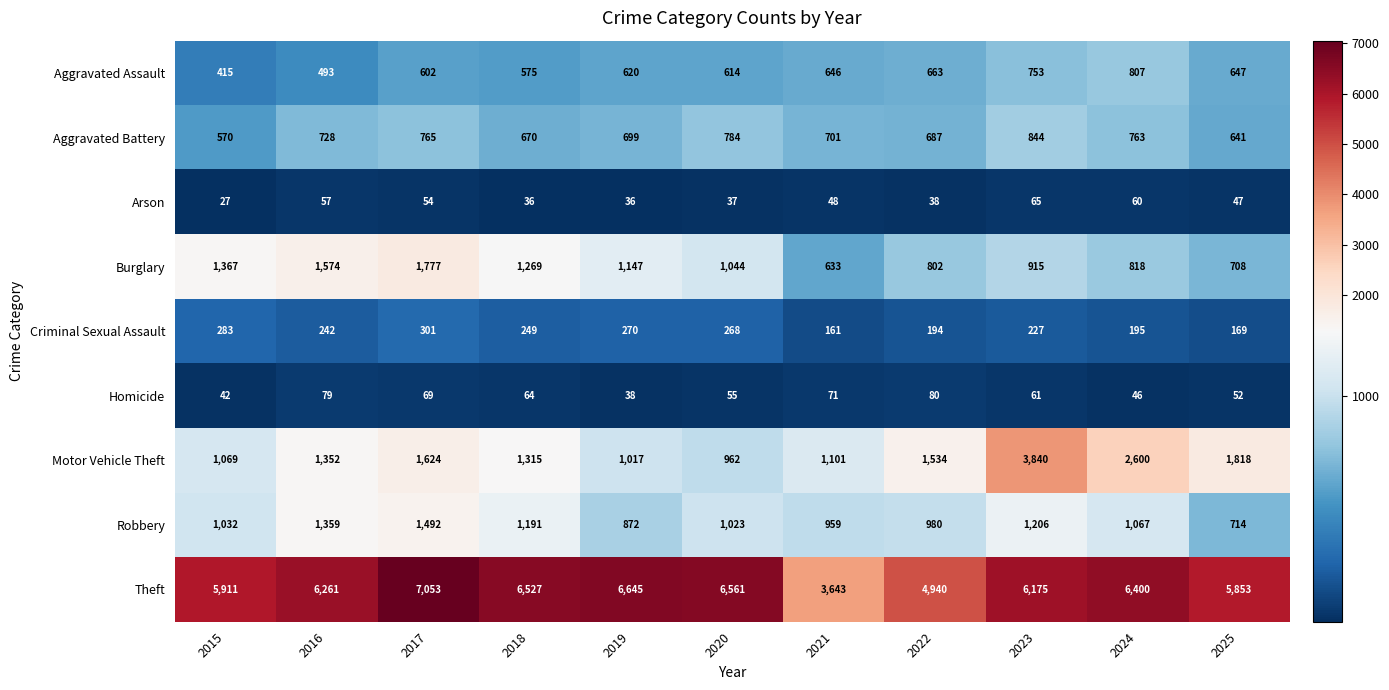

How many data points does each series have?

11